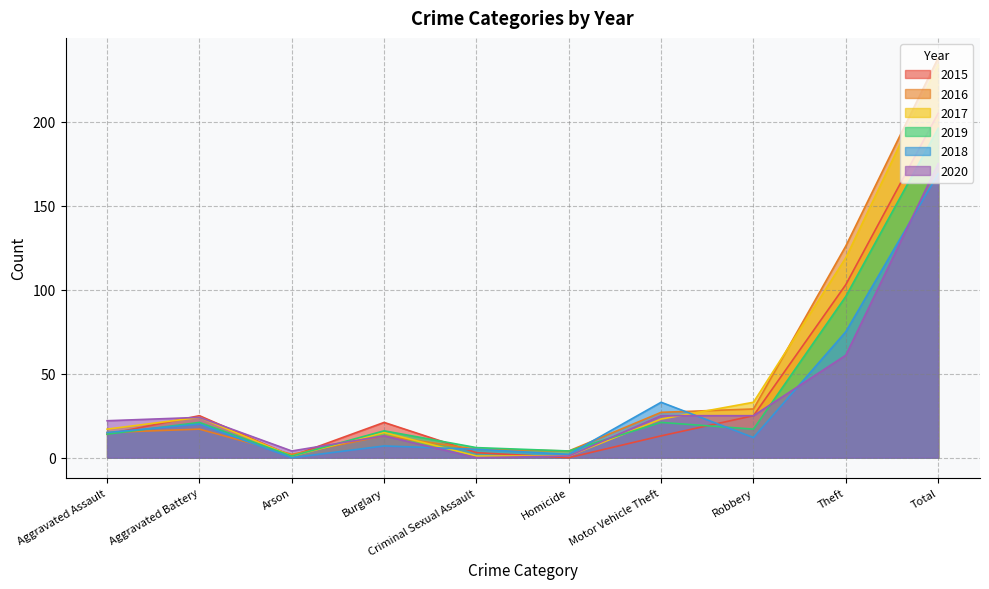

What is the label of the 9th point from the left?

Theft